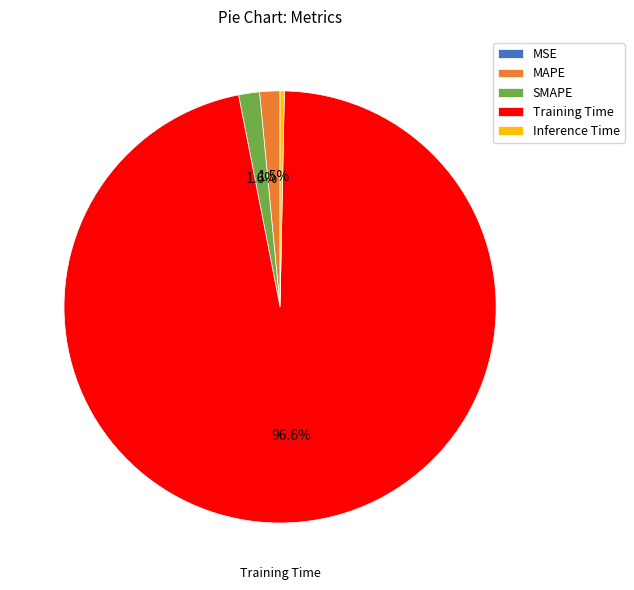

Between SMAPE and Inference Time, which is larger?

SMAPE